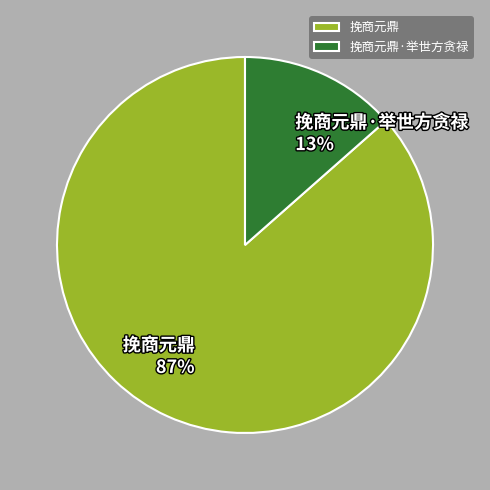

To the nearest percent, what is the average slice percentage?

50%